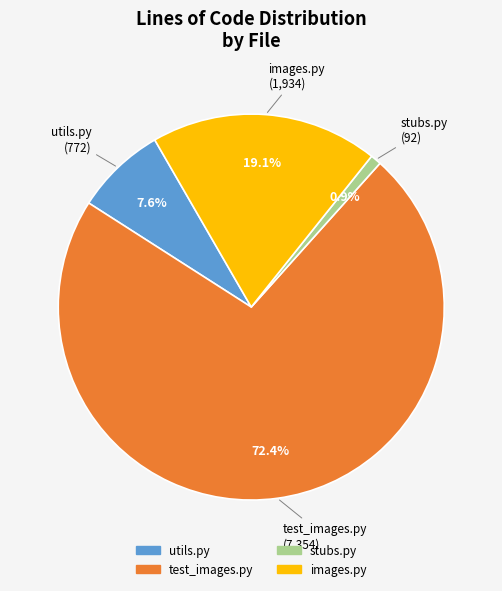

To the nearest percent, what is the combined percentage of stubs.py and images.py?

20%